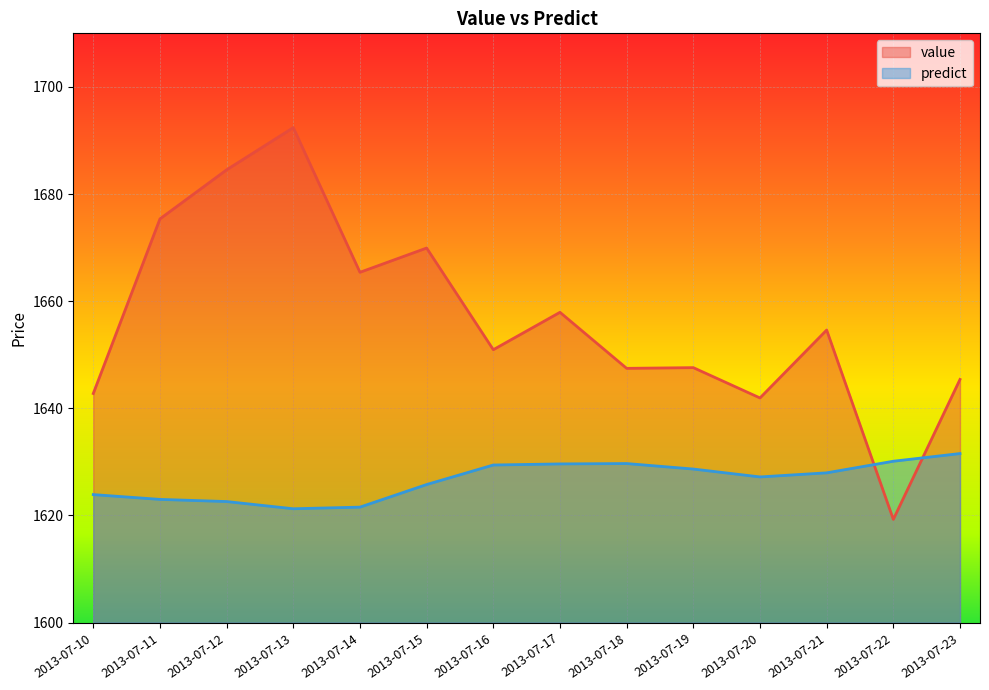

How many intersections are there between value and predict?

2